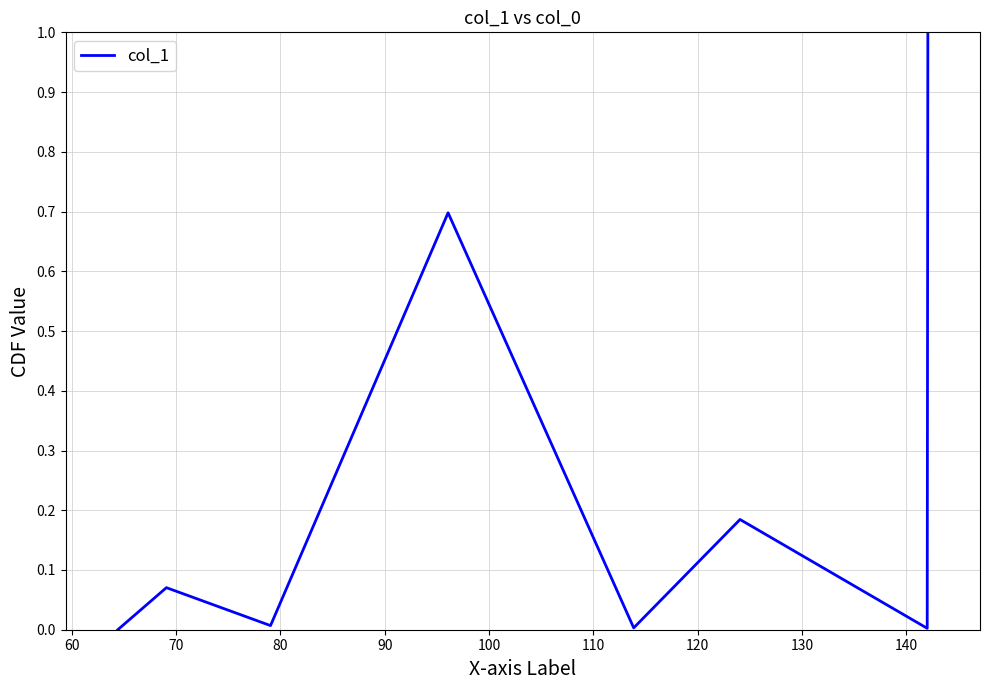

What is the difference between the maximum and minimum values?

1.0